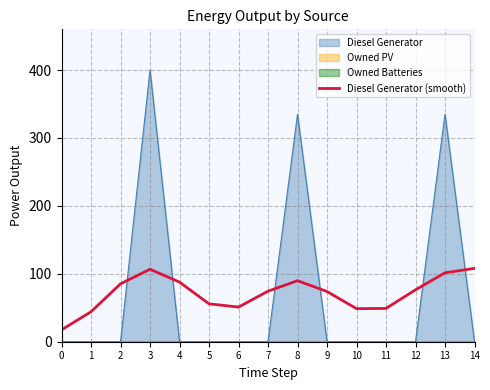

How many times do Diesel Generator and Diesel Generator (smooth) cross each other?

6